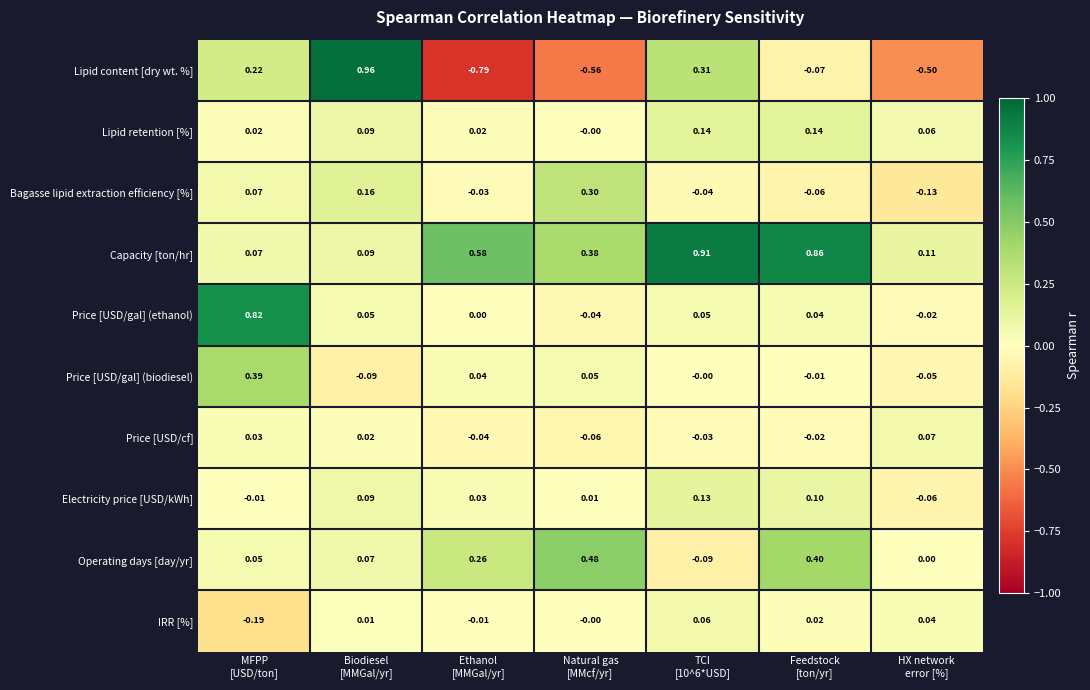

How many data points does each series have?

7